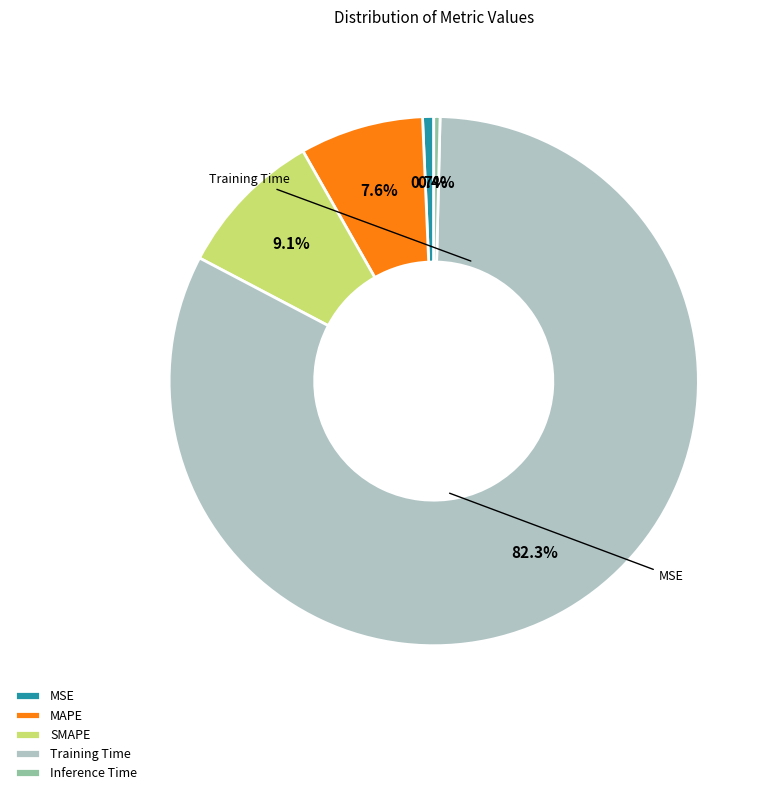

Which category has the biggest portion of the pie?

Training Time